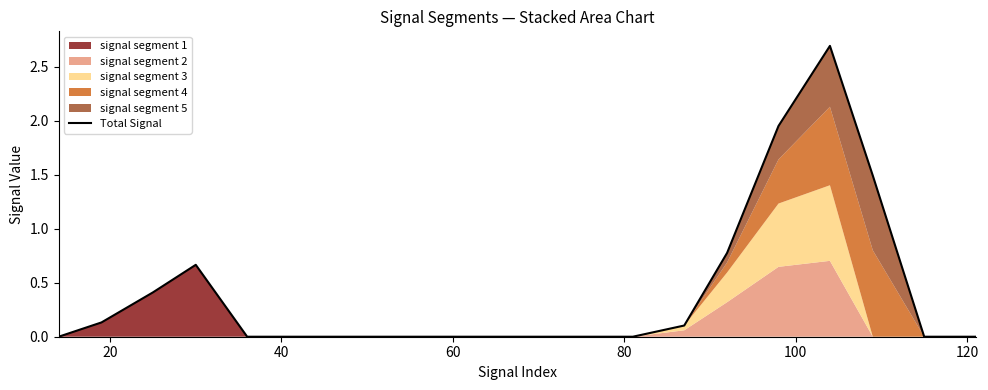

How many data points are above 0?

8